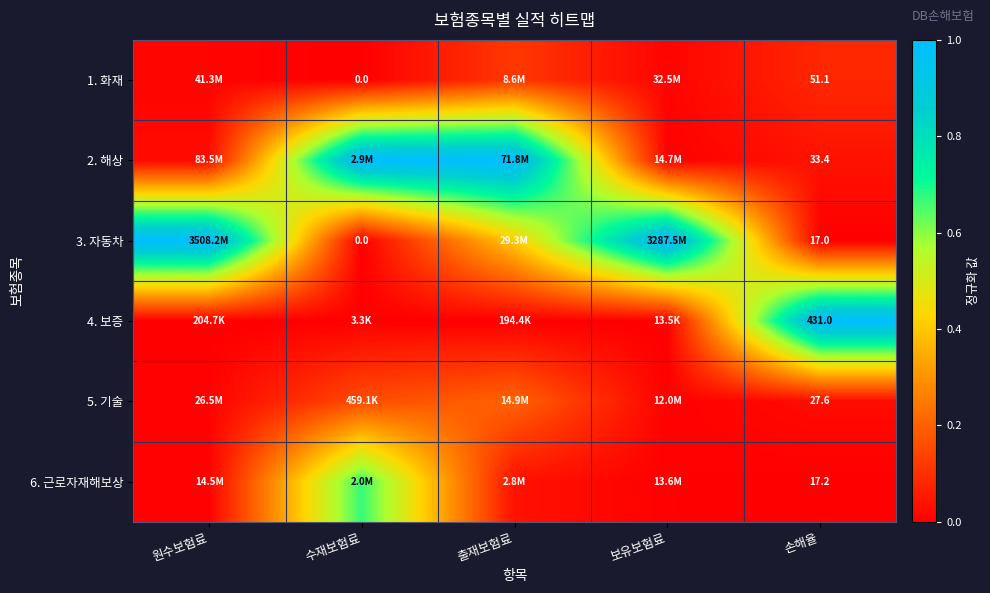

Which series has the largest range (max minus min)?

3. 자동차